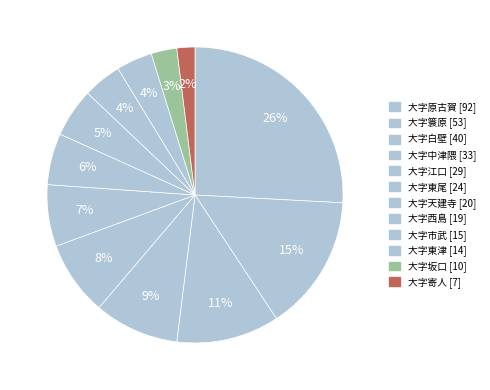

How much of the chart is everything except 大字江口?

91.9%